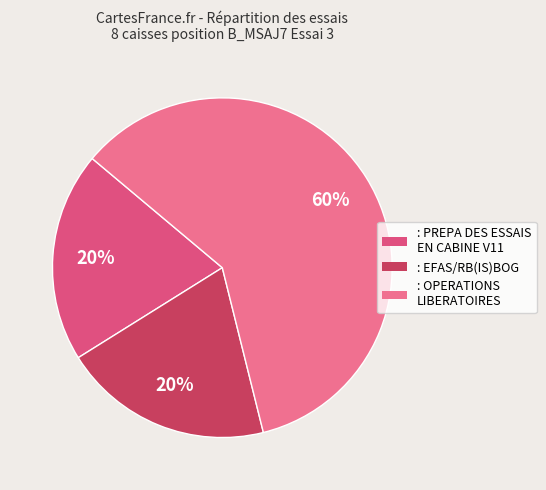

What portion of the pie excludes : OPERATIONS LIBERATOIRES?

40.0%